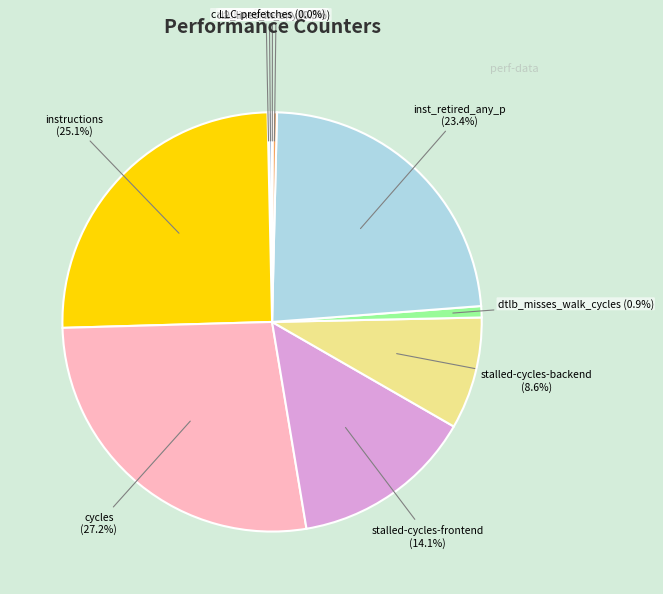

Is the sum of dtlb_misses_walk_cycles and cycles greater than half?

No